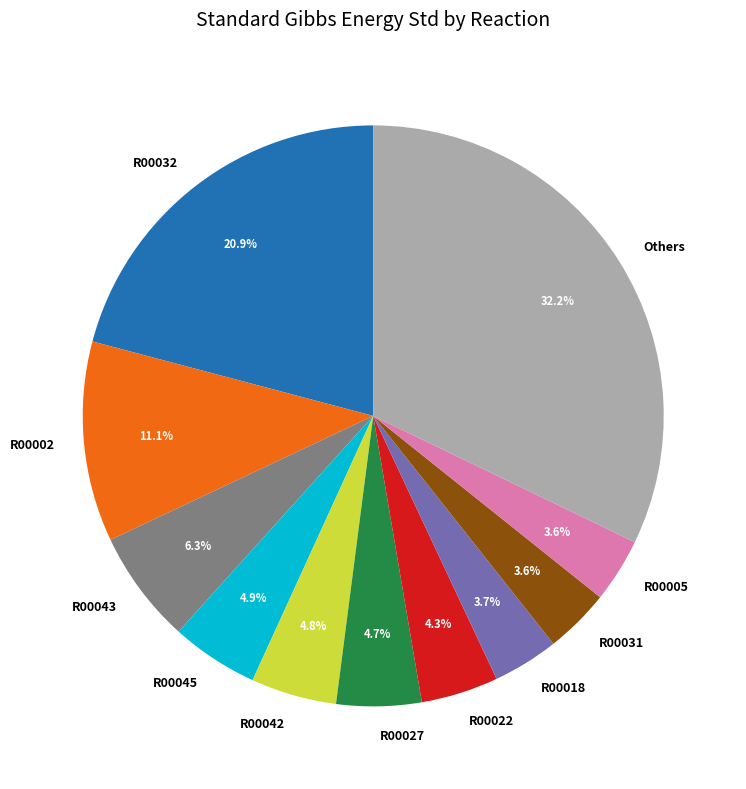

How many slices are in this pie chart?

11